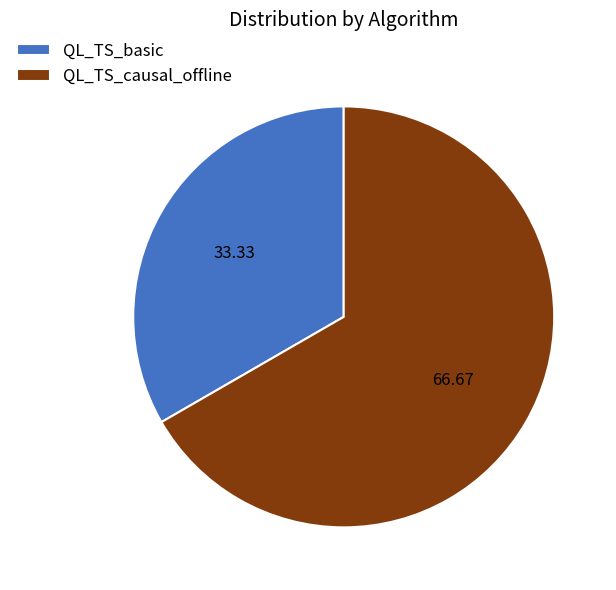

Count the number of slices in the pie.

2